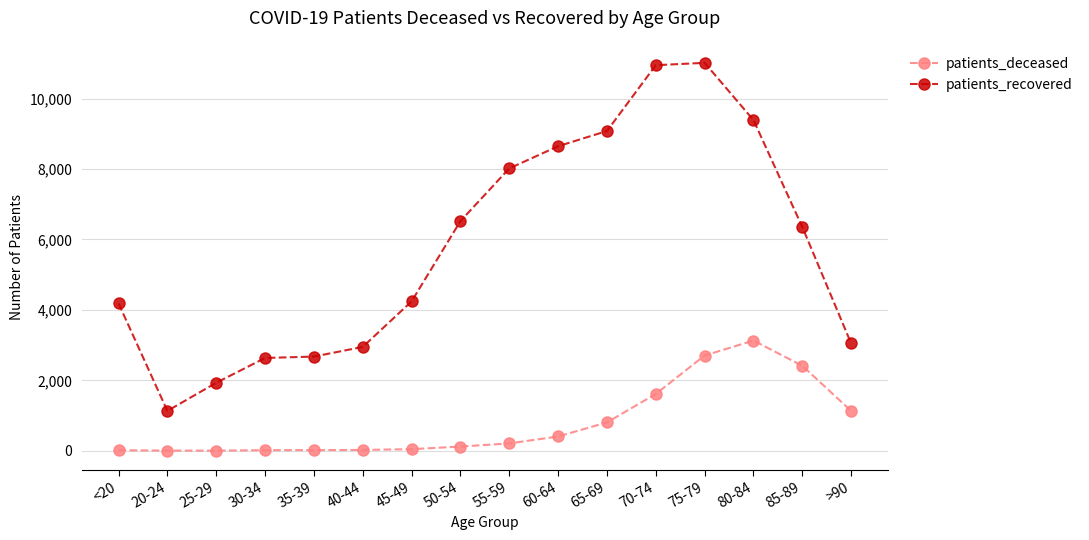

What is the label of the 13th point from the left?

75-79